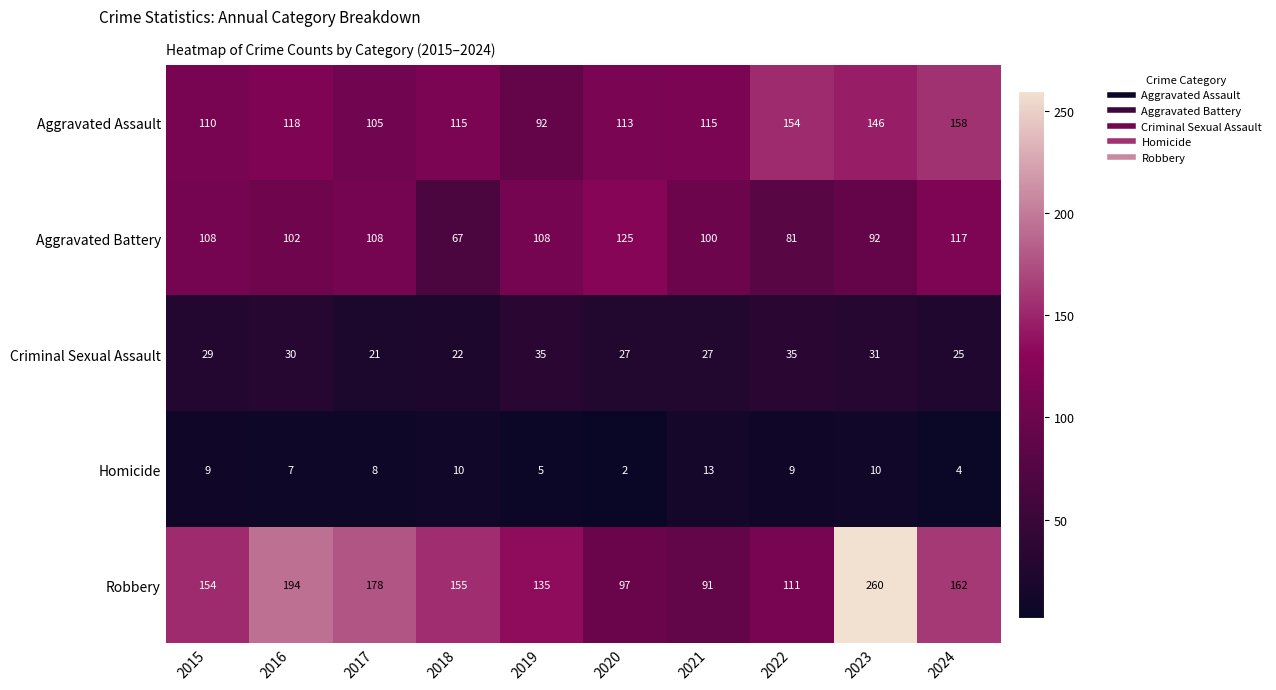

Which series has the widest spread of values?

Robbery